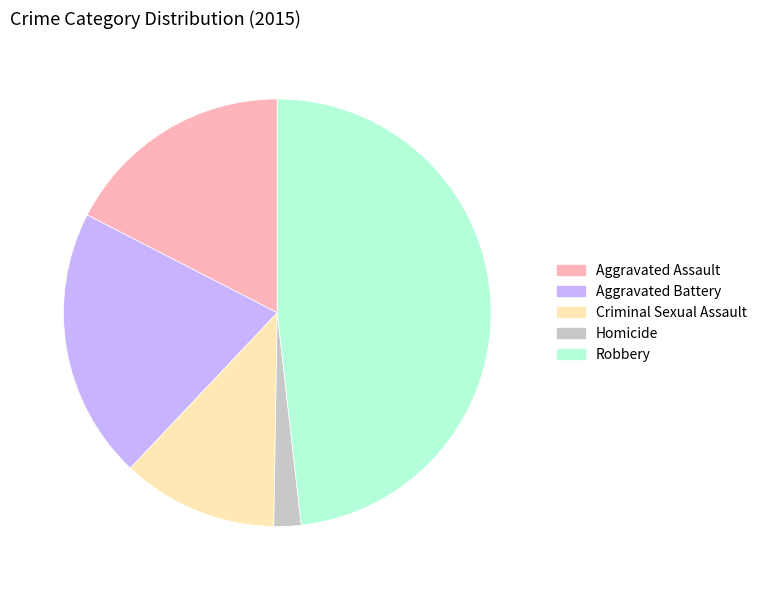

Does Aggravated Assault represent more than half of the total?

No